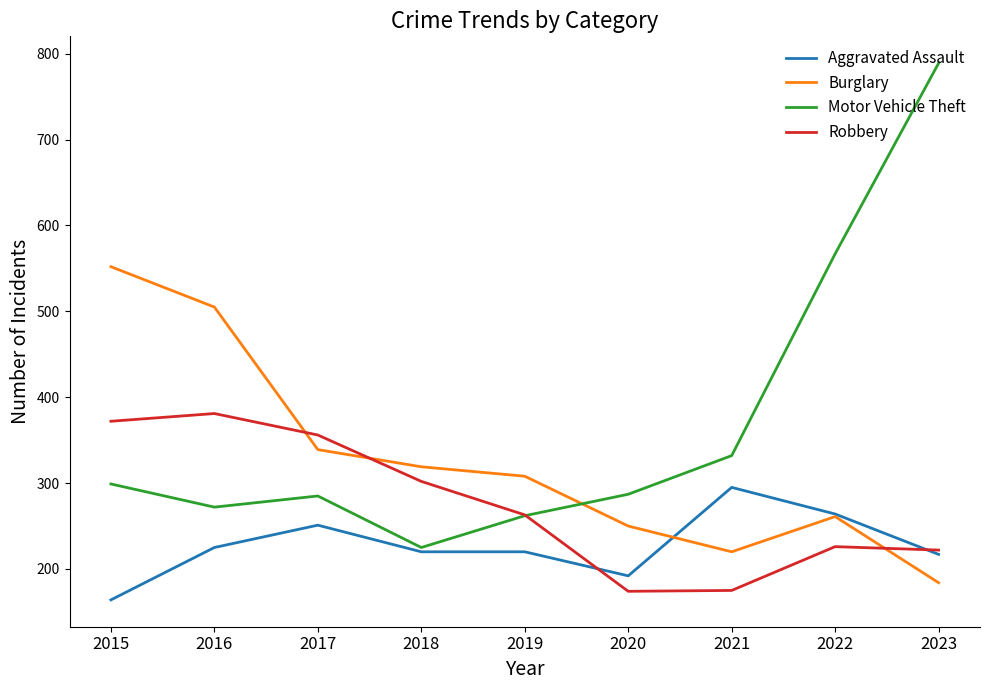

How many times do Burglary and Robbery cross each other?

3